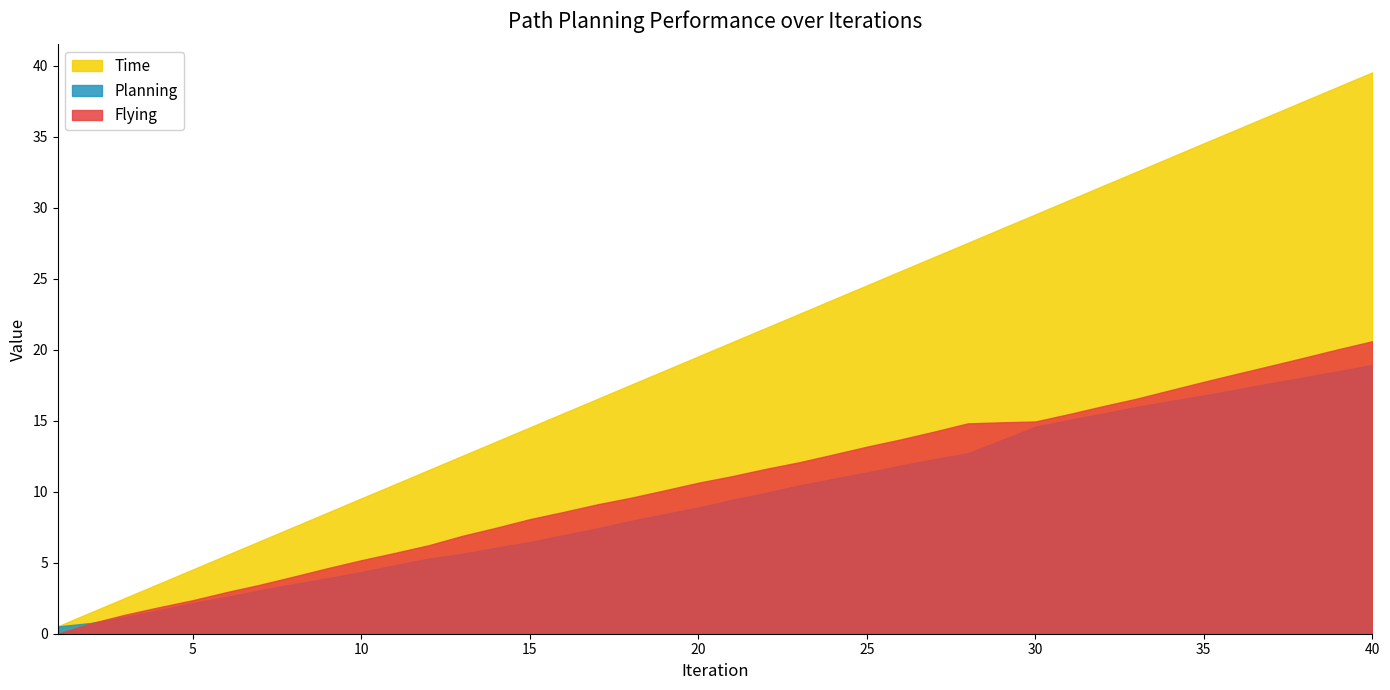

What is the maximum value shown in the chart?

39.5